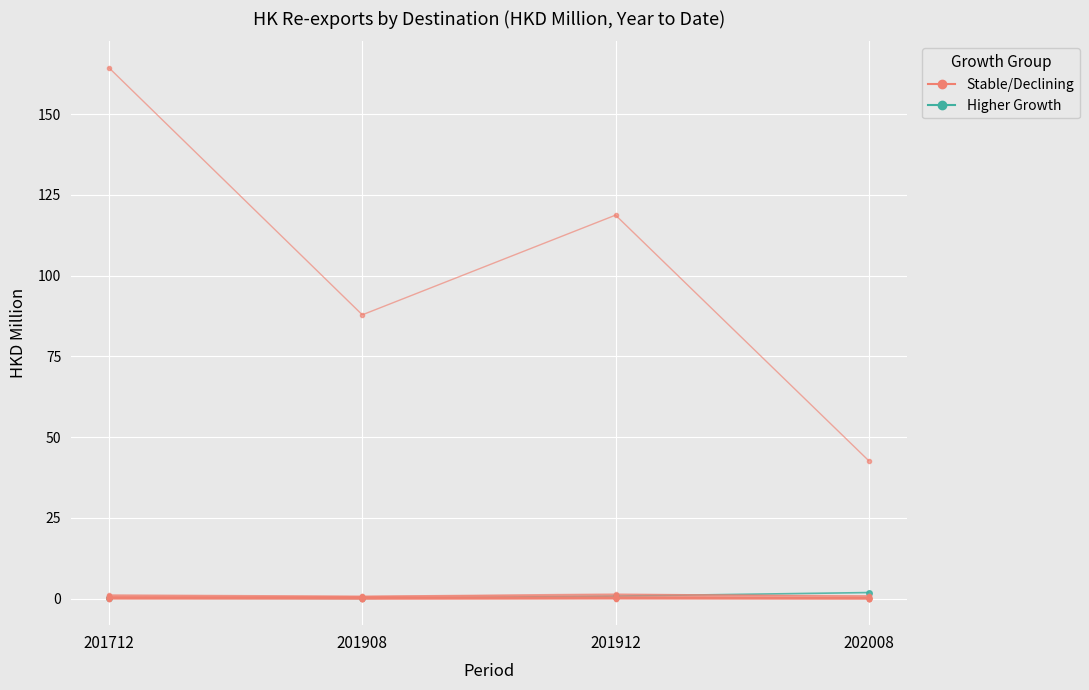

At how many categories does at least one series exceed 82?

3